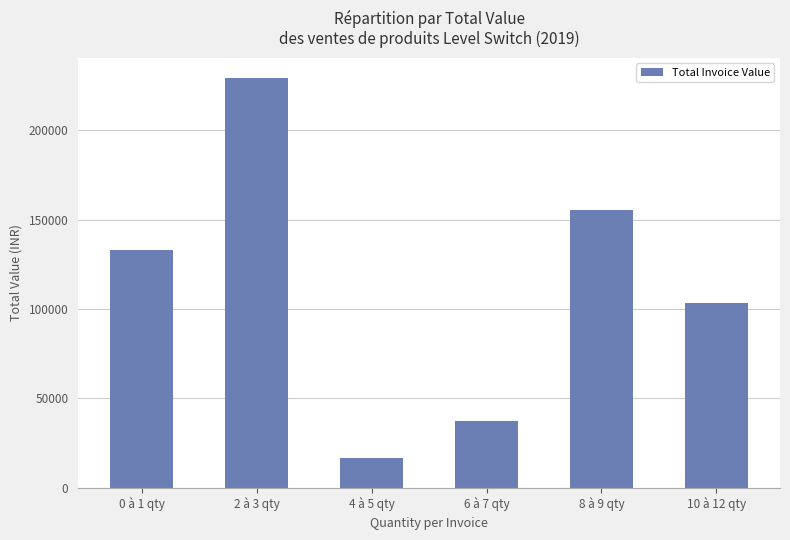

Which has a higher value, 4 à 5 qty or 0 à 1 qty?

0 à 1 qty